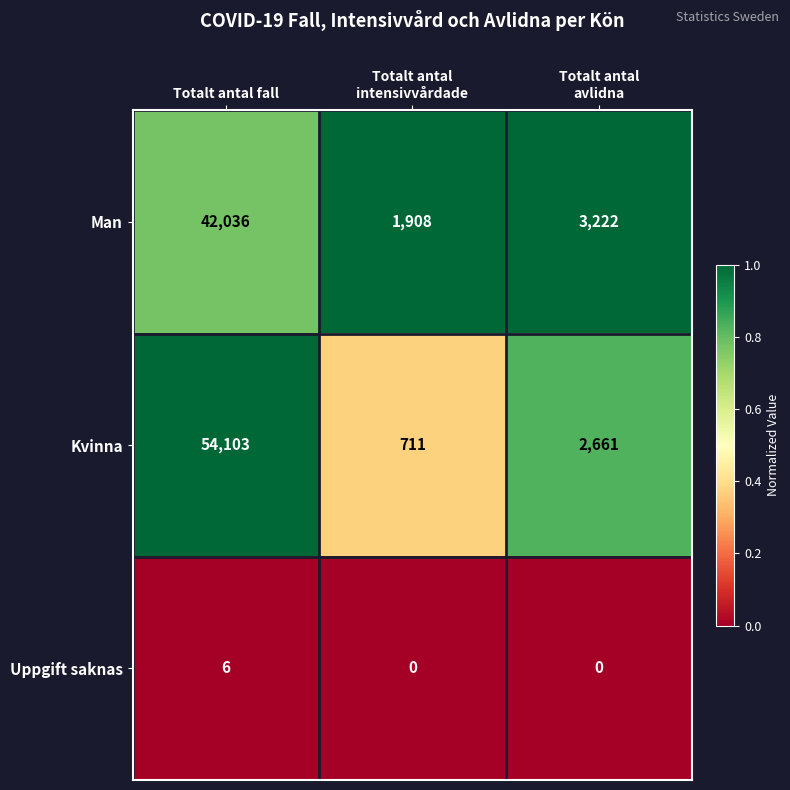

What is the difference between the maximum and minimum values in the Man series?

40128